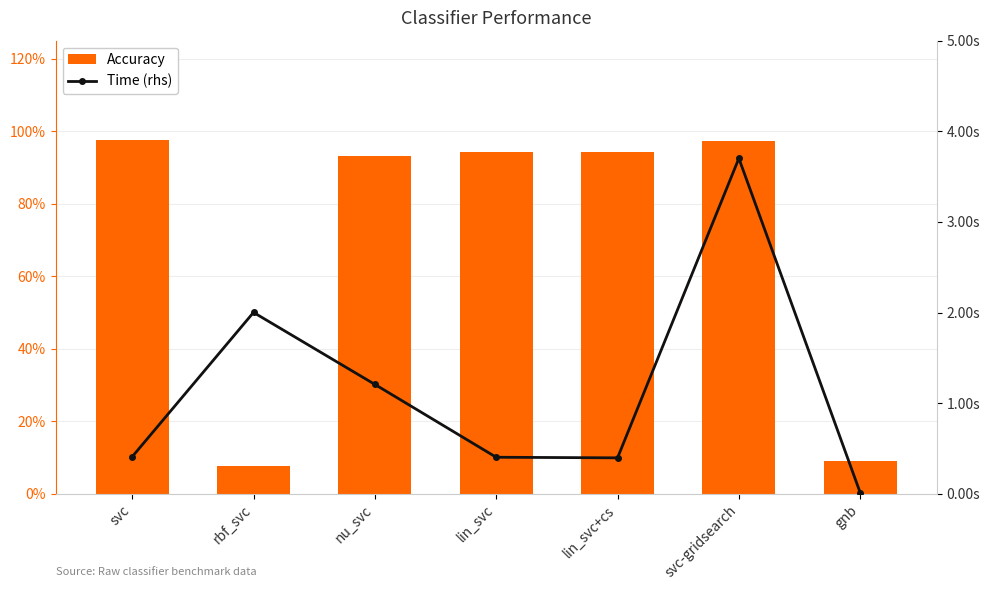

What is the lowest value of the Accuracy series?

0.1